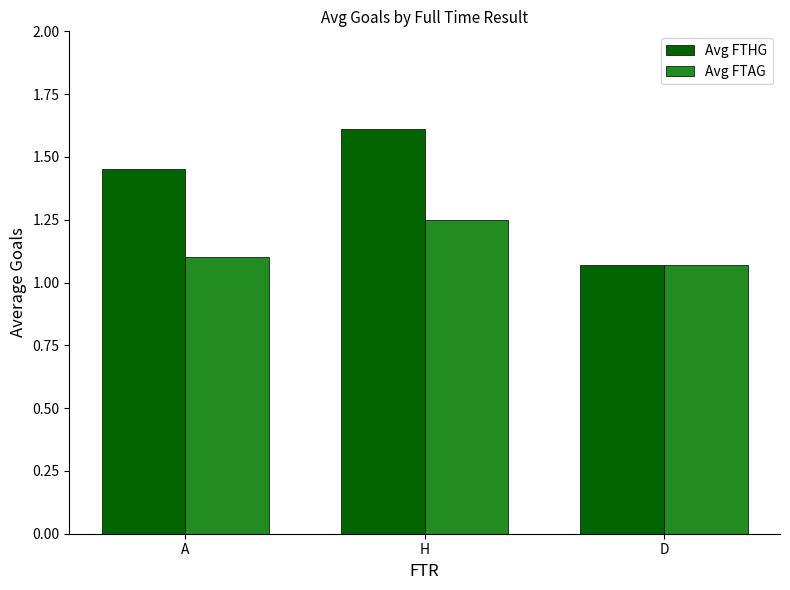

How many bars are there in total?

6